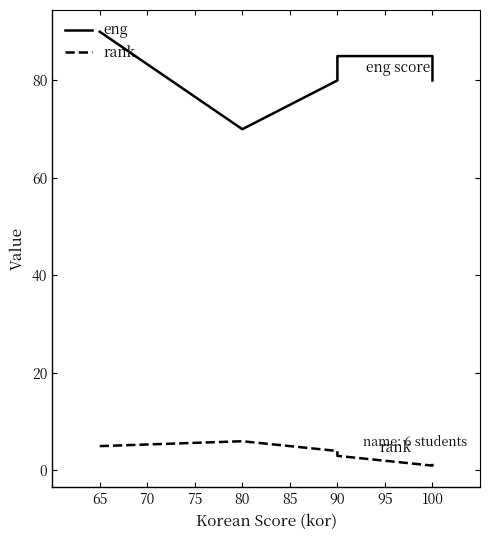

How many interior local valleys does the eng series have?

1